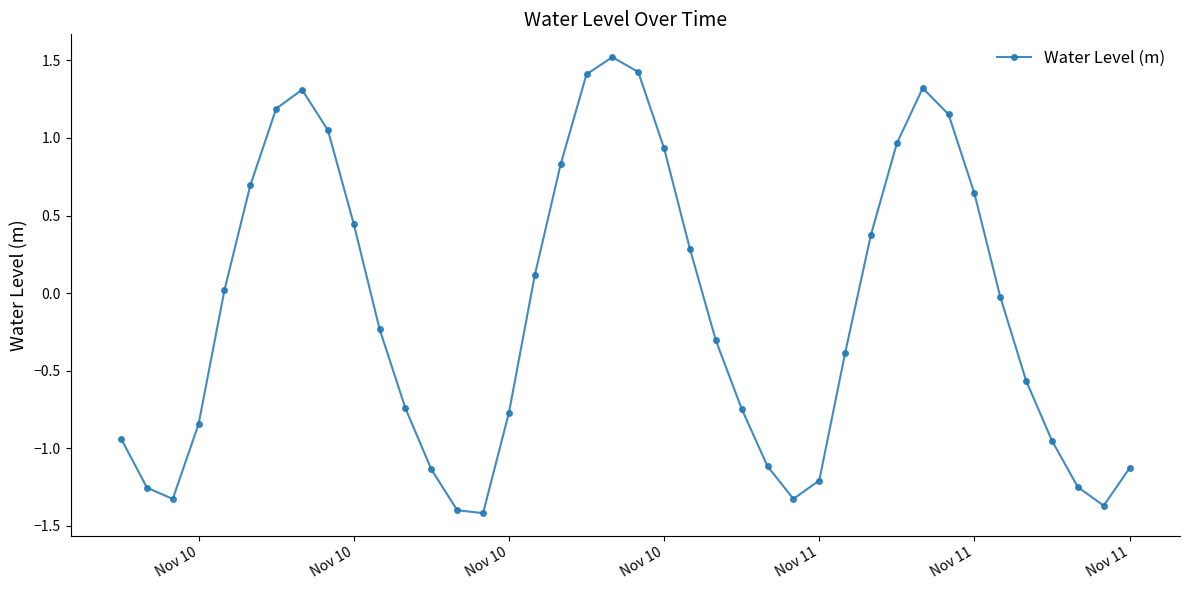

What is the greatest value displayed?

1.5